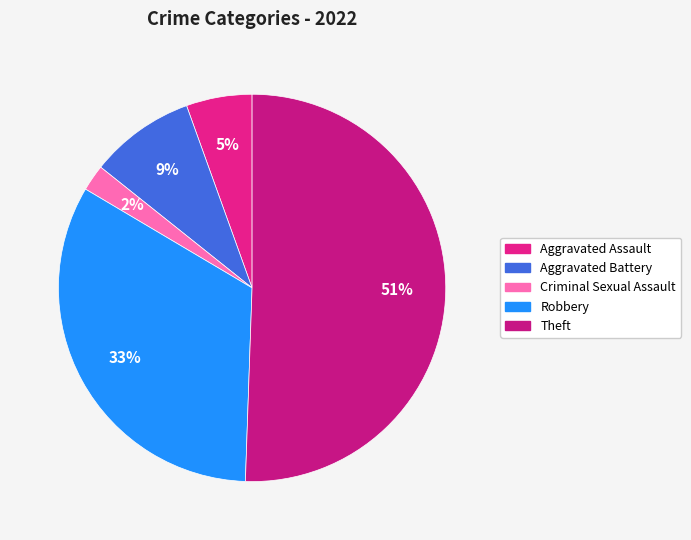

Which has a higher value, Aggravated Battery or Theft?

Theft